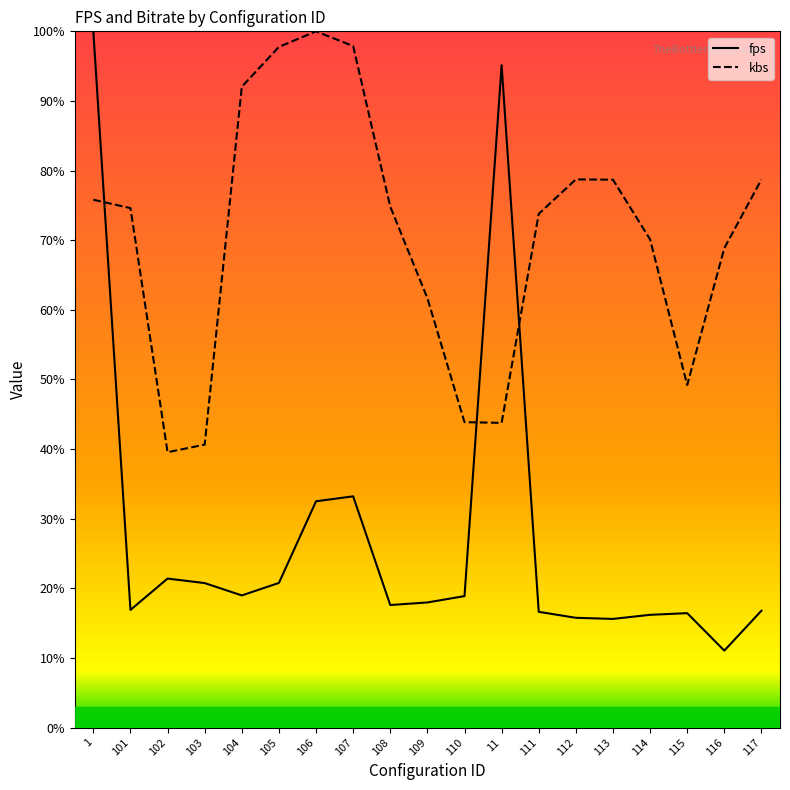

Which series has the widest spread of values?

fps